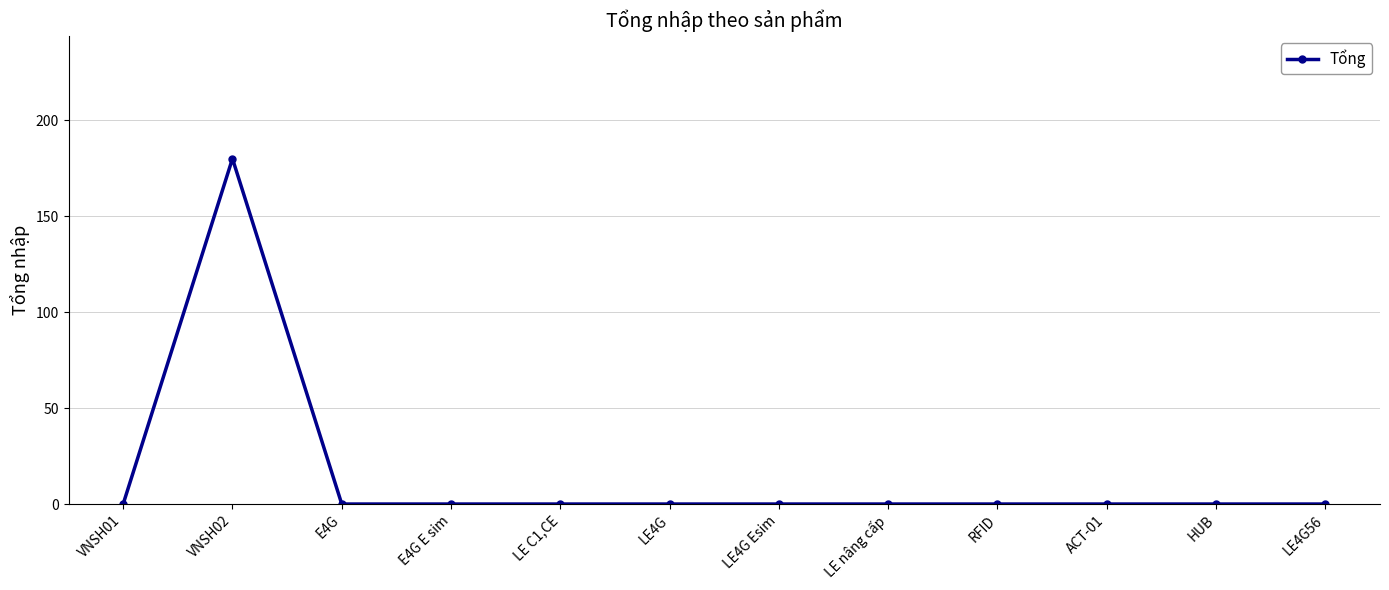

Which has a higher value, E4G E sim or VNSH02?

VNSH02